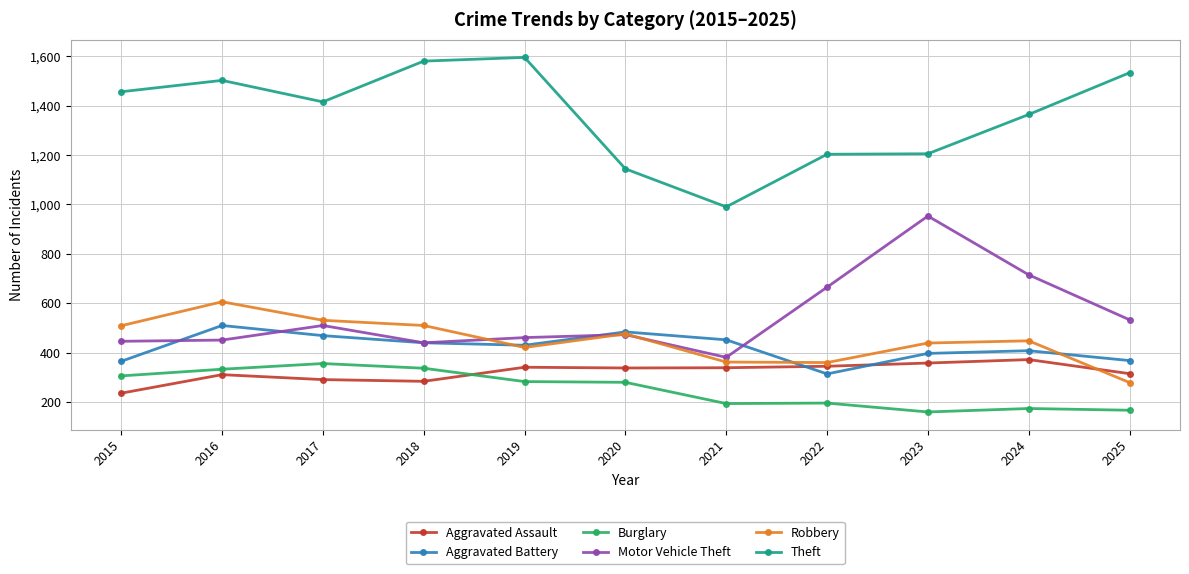

True or false: Robbery has a value of 886 at 2017.

False